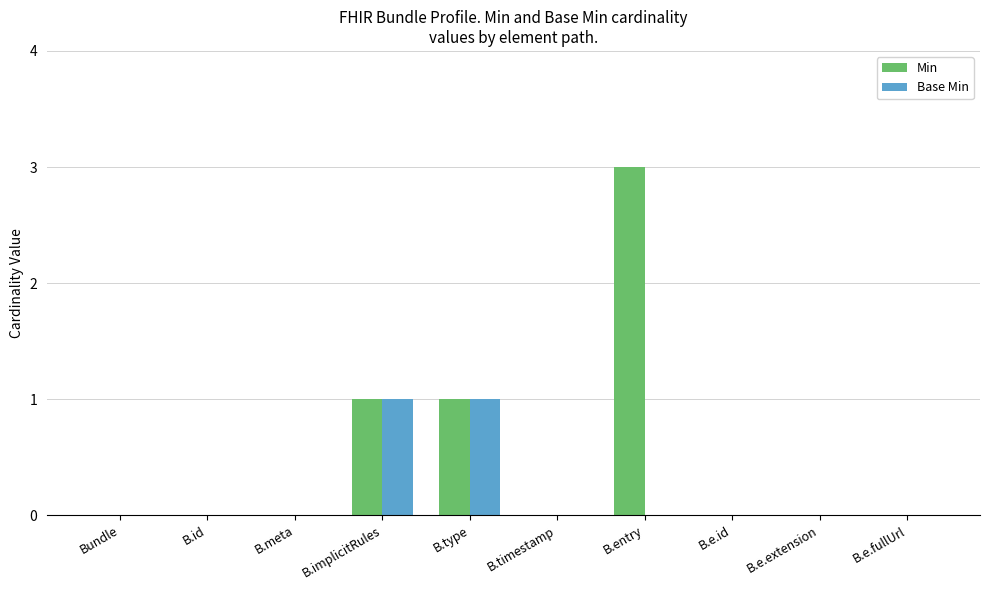

Reading right to left, extract all data points from this chart.

Min: 0	0	0	3	0	1	1	0	0	0
Base Min: 0	0	0	0	0	1	1	0	0	0